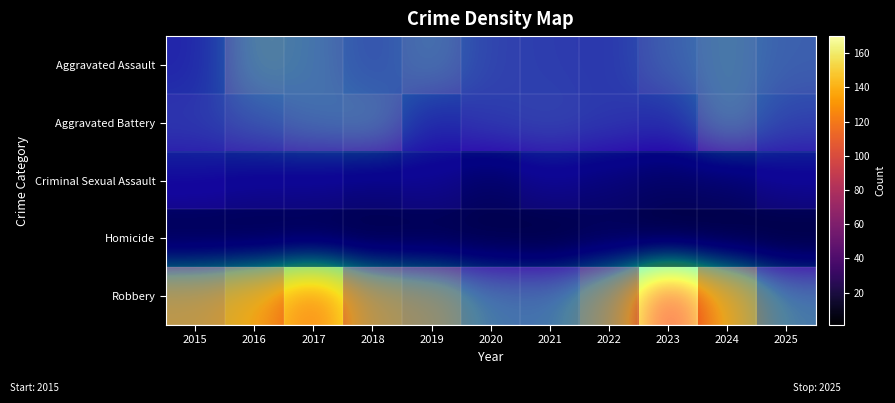

The value of Robbery at 2019 is 84. True or false?

True